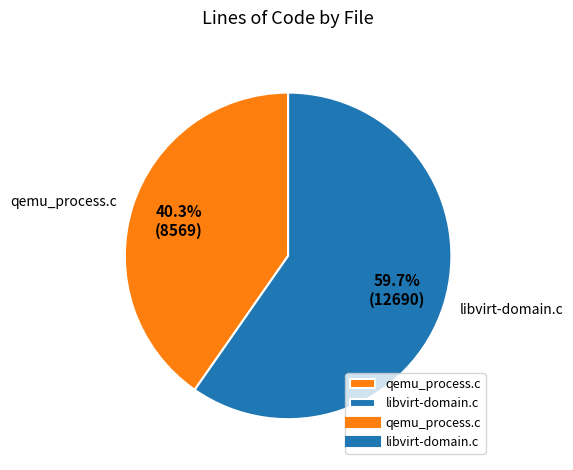

What percentage is NOT represented by qemu_process.c?

59.7%